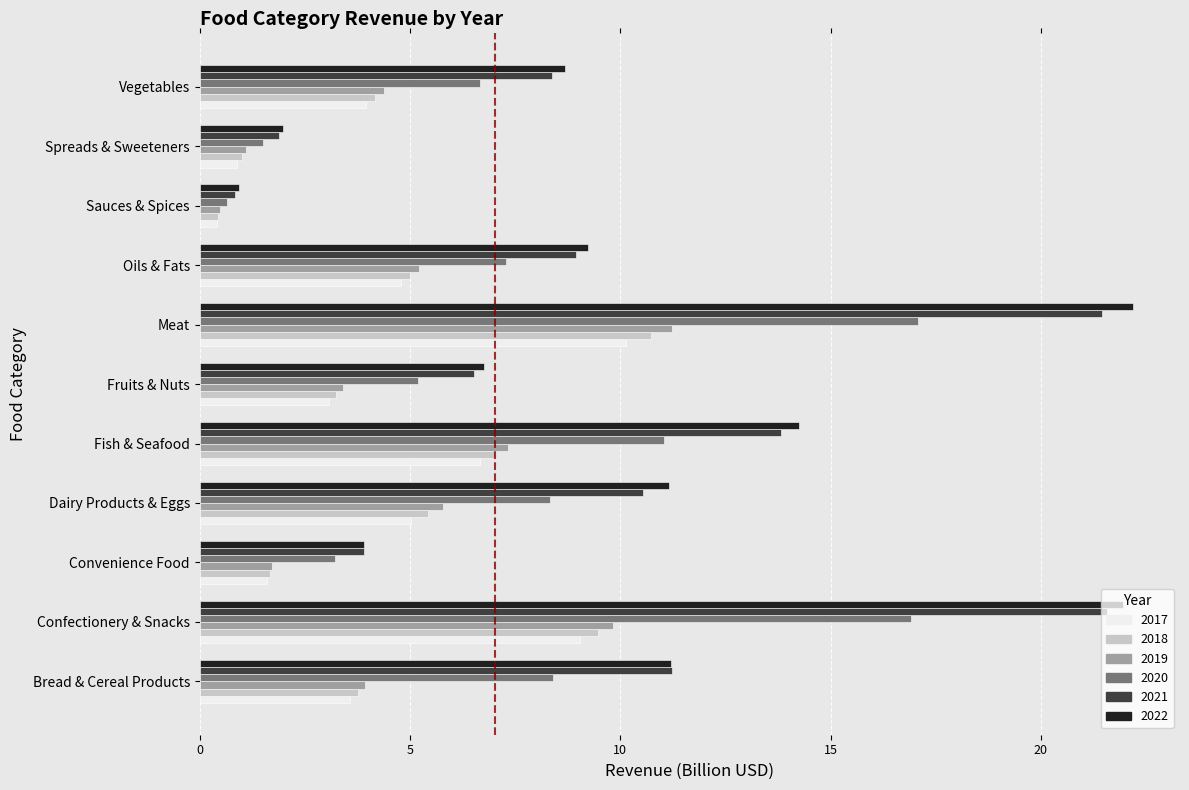

What is the difference between the 2020 values at Fish & Seafood and Sauces & Spices?

10.4